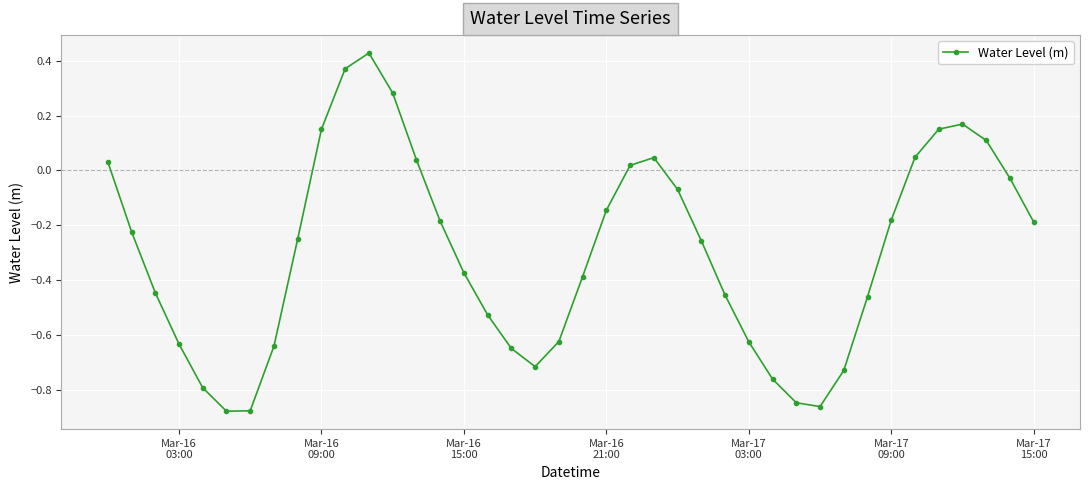

What is the sum of all values?

-12.0